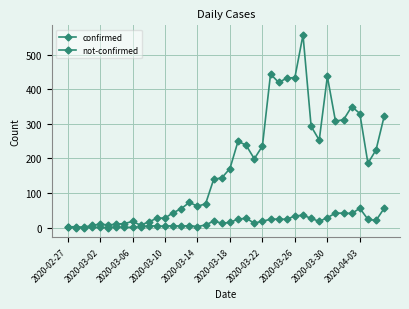

What is the value of the confirmed point at the 13th from the left?

28